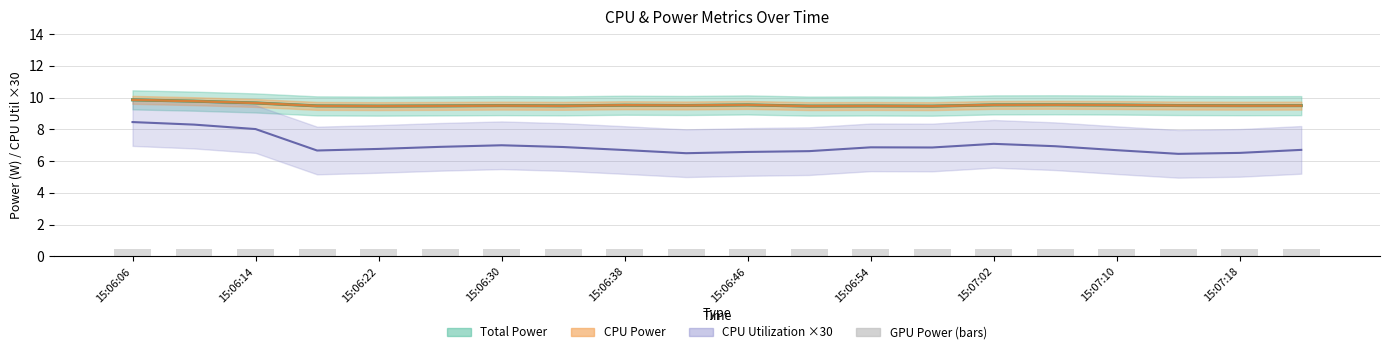

The value of Total Power at 15:06:38 is 12.4. True or false?

False